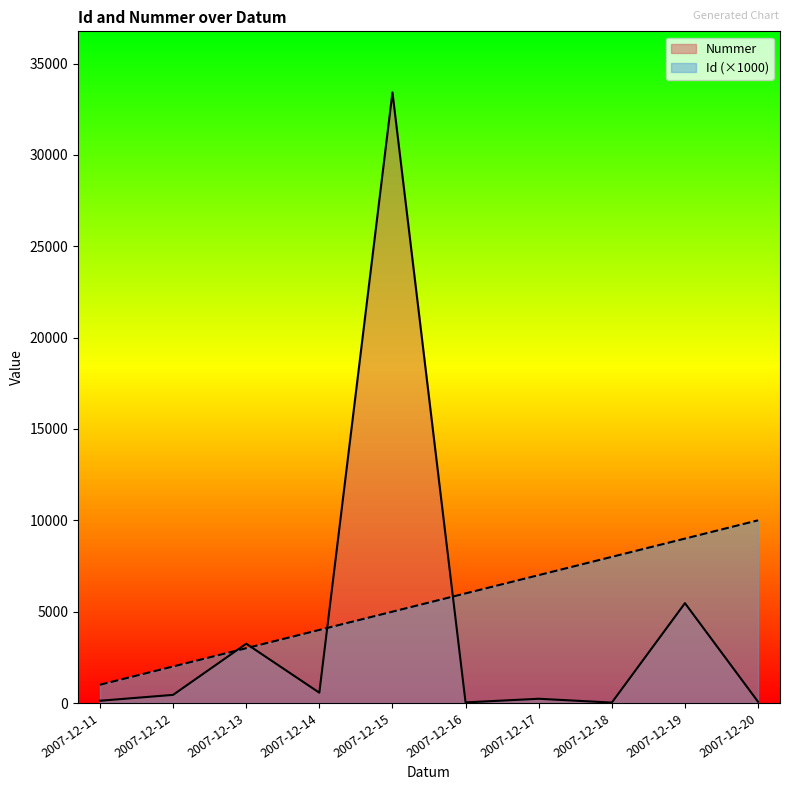

How many Id values are between 3000 and 8000?

6